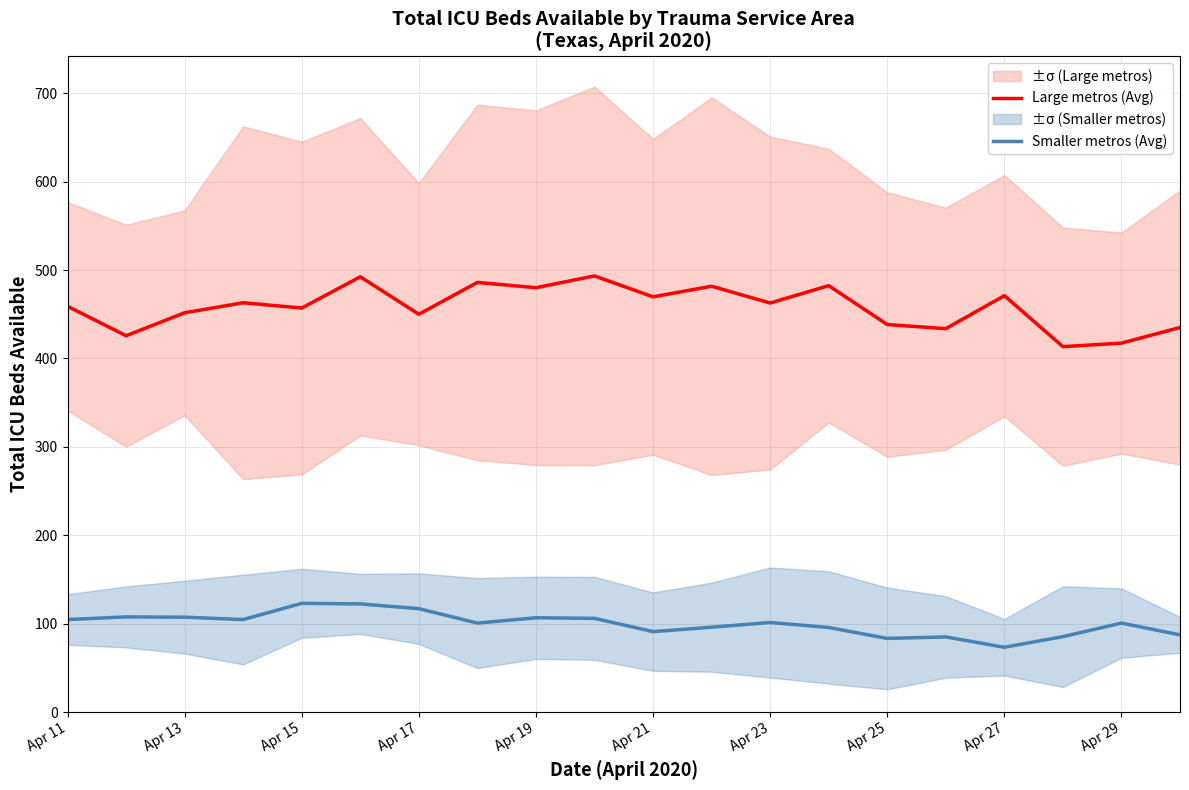

Which category has the lowest value in the Smaller metros (Avg) series?

Apr 27